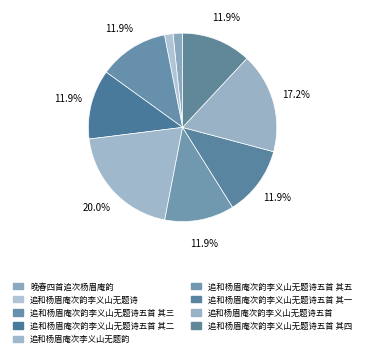

Count the number of slices in the pie.

9